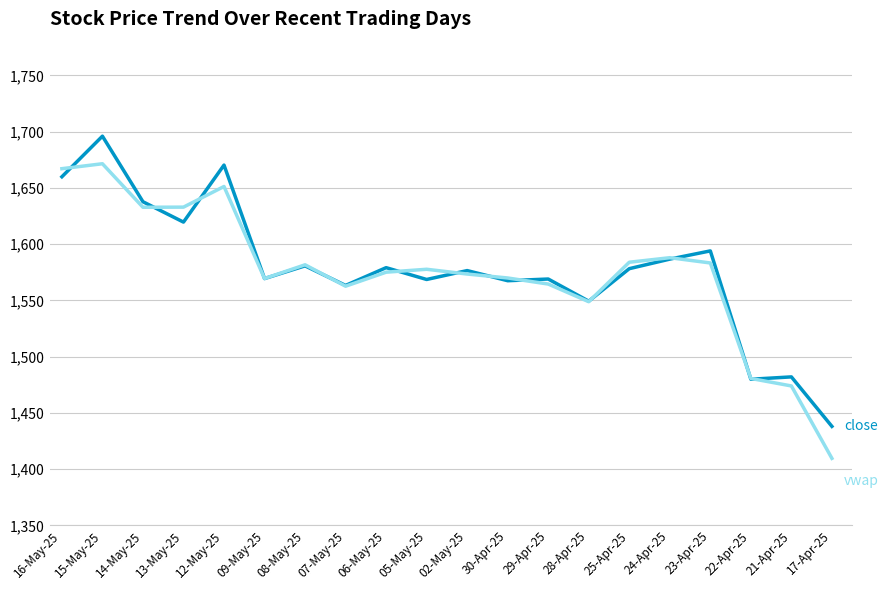

At which category is the sum across all series the highest?

15-May-25